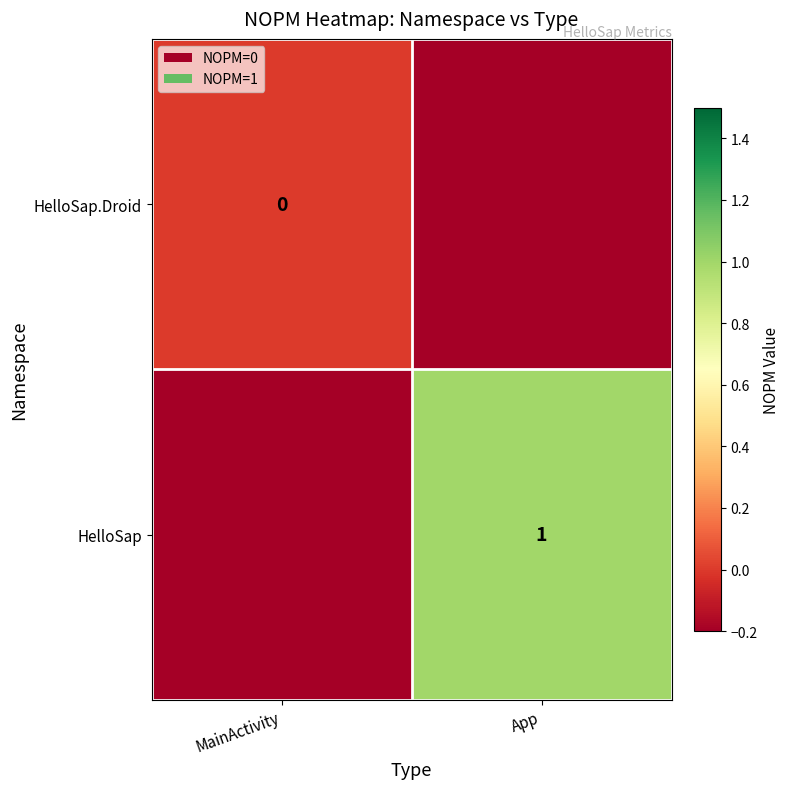

Is the value of HelloSap.Droid at MainActivity greater than the value of HelloSap at App?

No